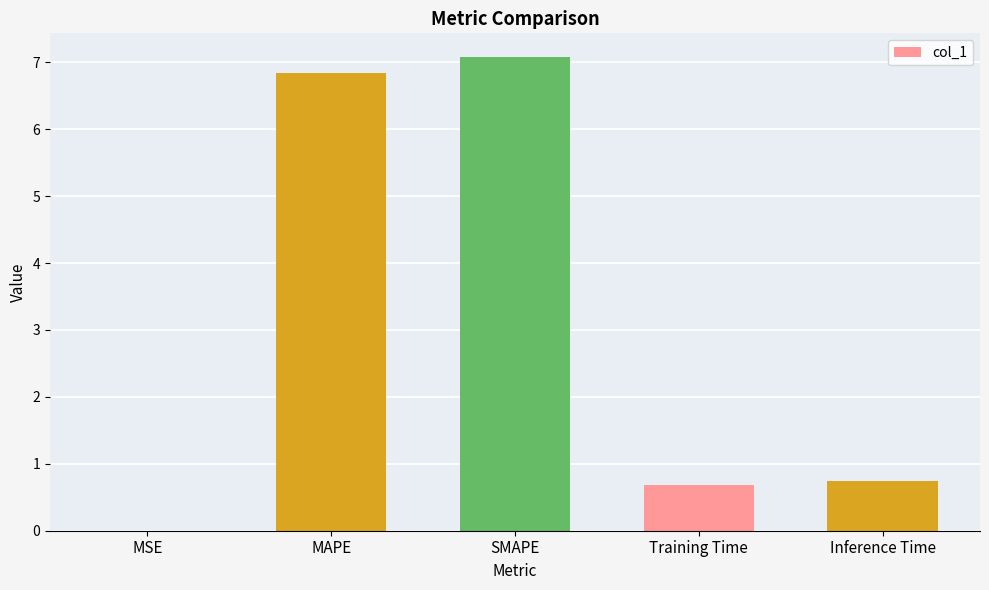

Between MAPE and MSE, which is larger?

MAPE